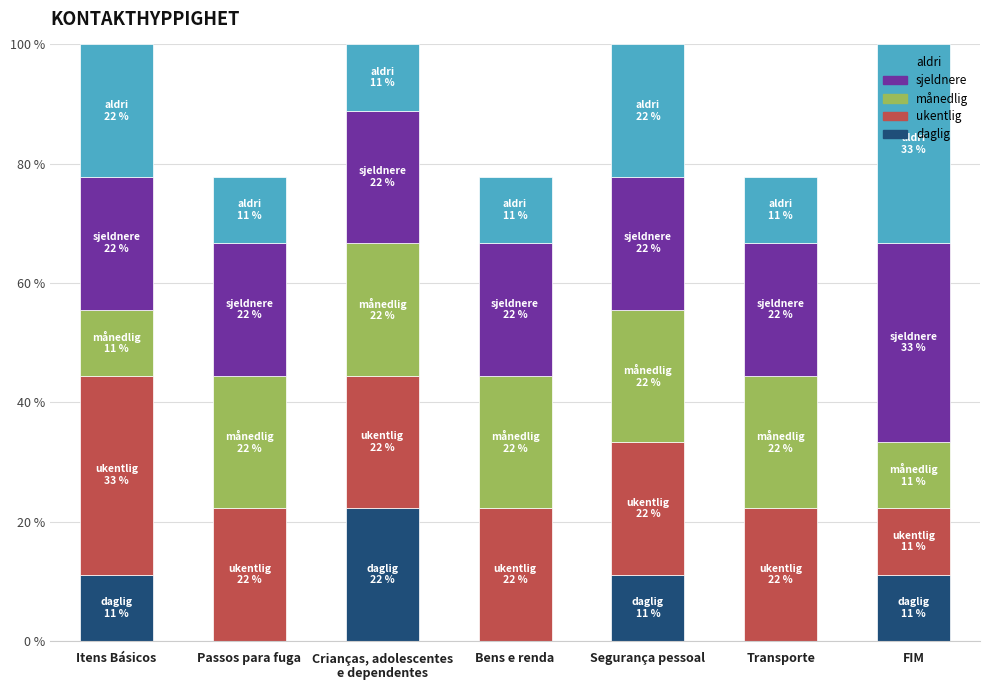

What is the label of the 4th bar from the right?

Bens e renda